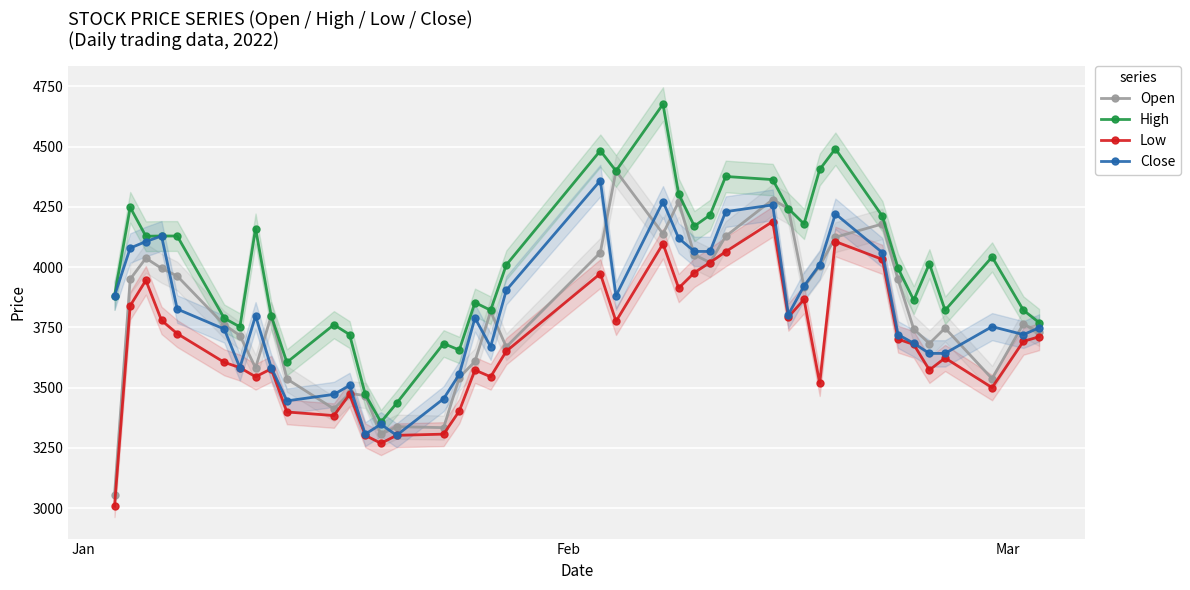

What is the highest value of the Low series?

4189